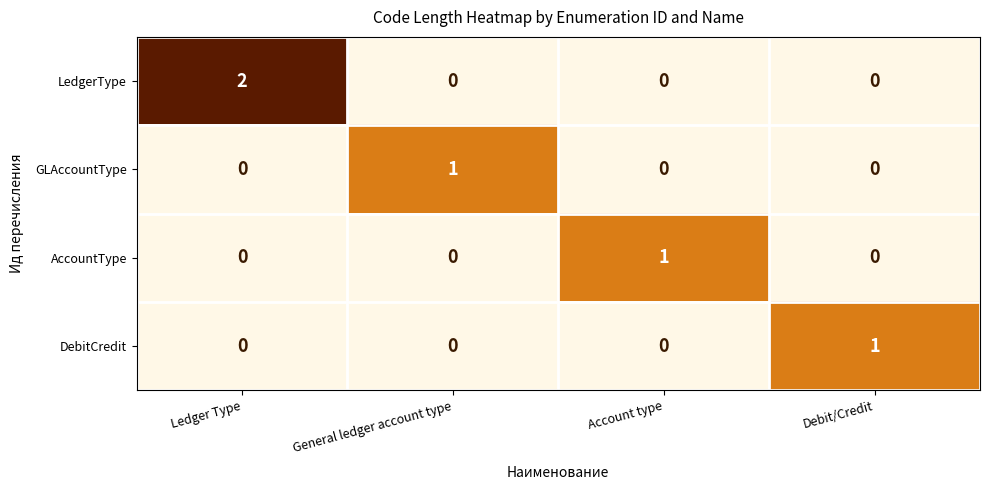

How many AccountType values are between 0 and 1?

4